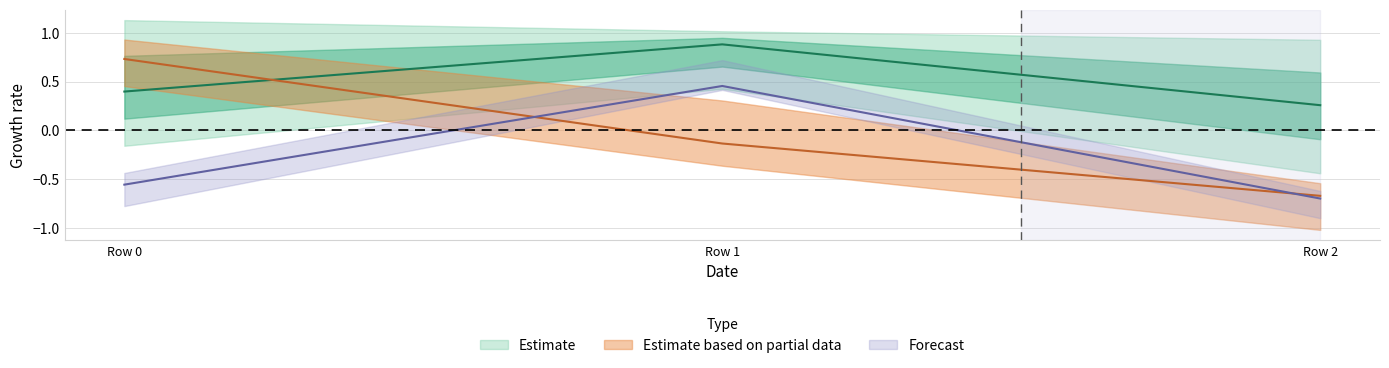

Reading right to left, transcribe all the data shown in this chart.

col_0: 0.3	0.9	0.4
col_1: -0.7	-0.1	0.7
col_2: -0.7	0.5	-0.6